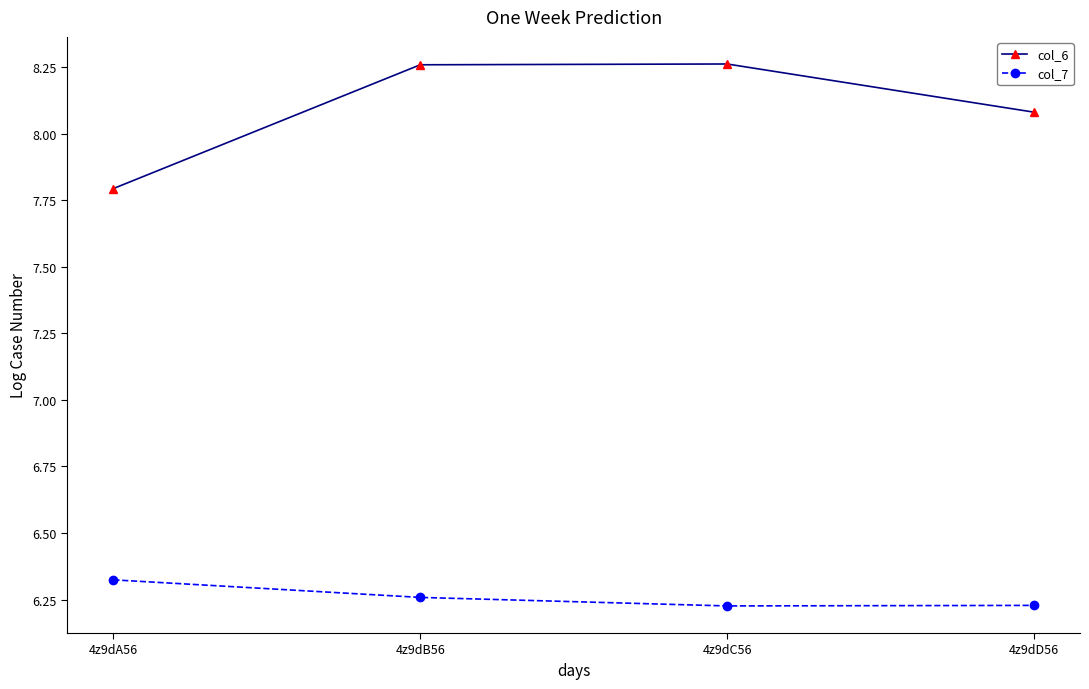

Does the chart have visible grid lines?

No